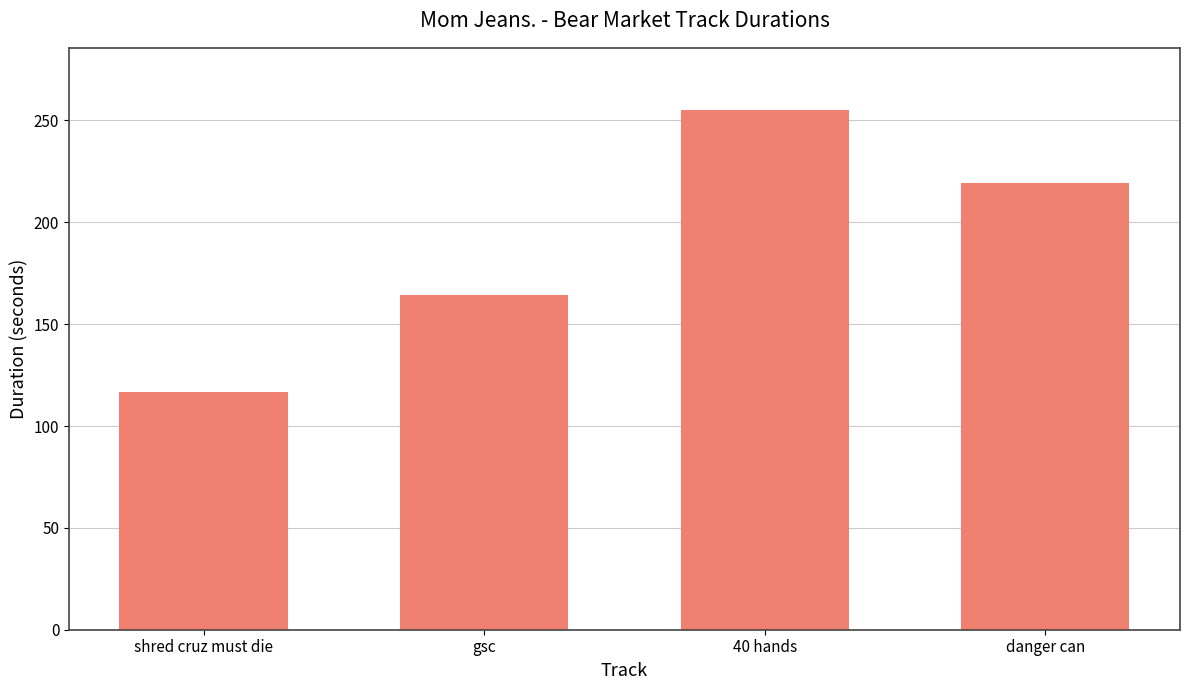

Approximately how many times larger is the value at shred cruz must die compared to danger can?

0.5